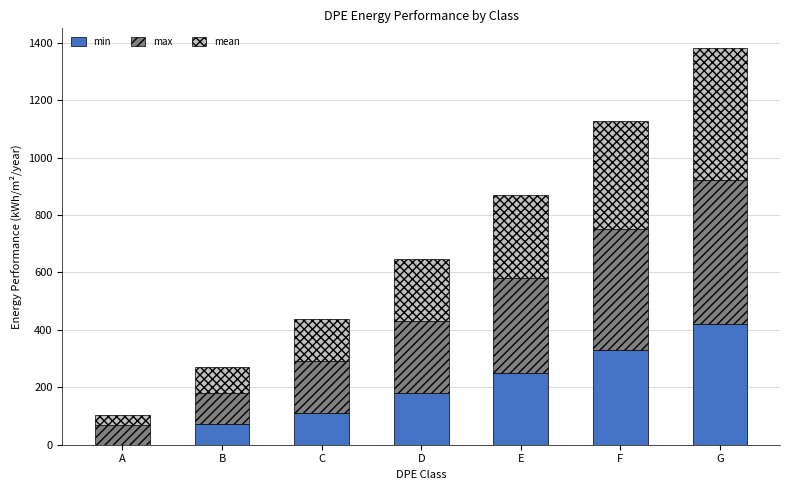

At which label does min reach its peak?

G